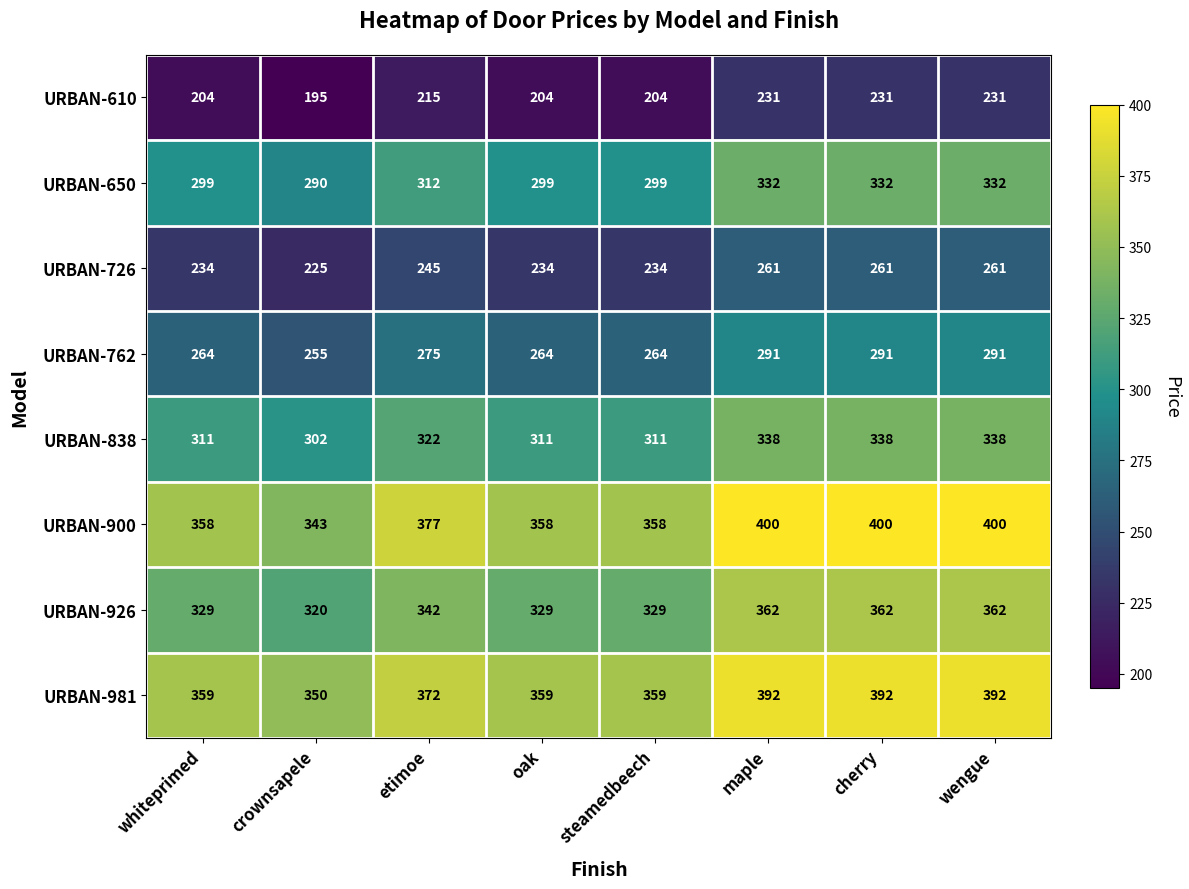

What is the sum of all URBAN-838 values?

2571